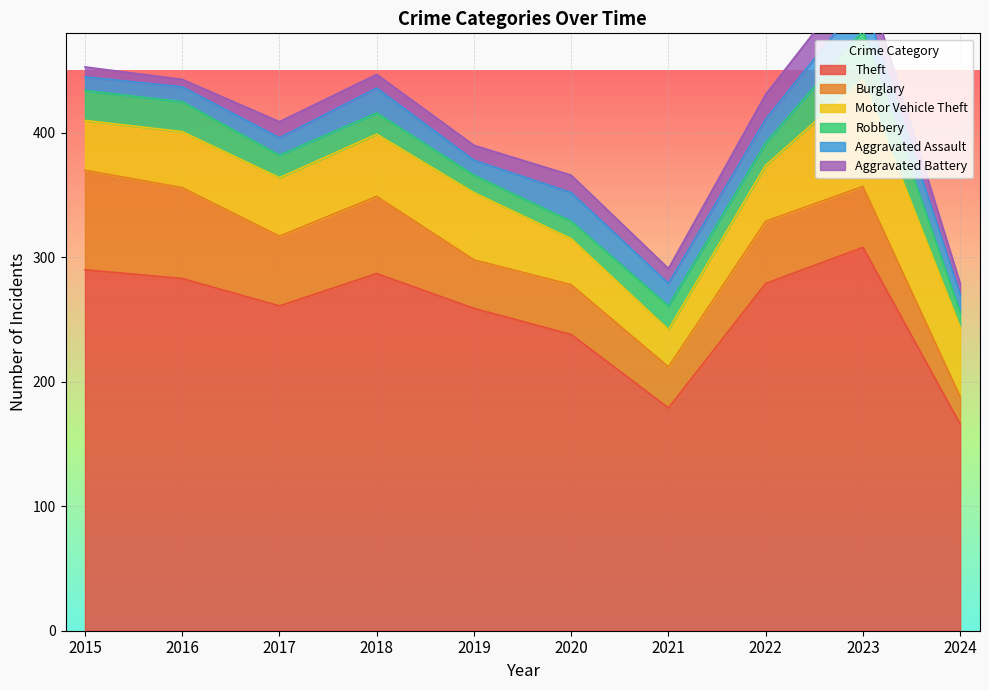

True or false: Aggravated Assault and Motor Vehicle Theft cross at least once.

False